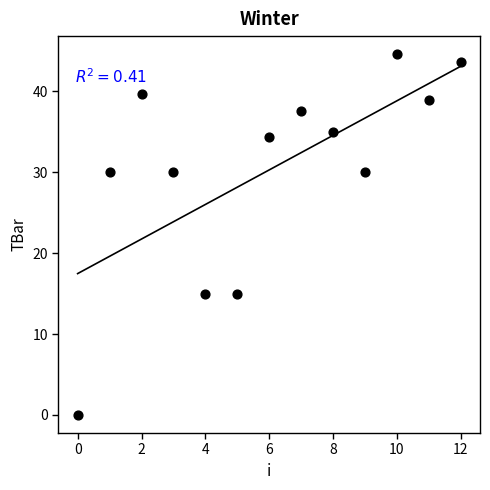

What is the range of Y values (max minus min)?

44.6